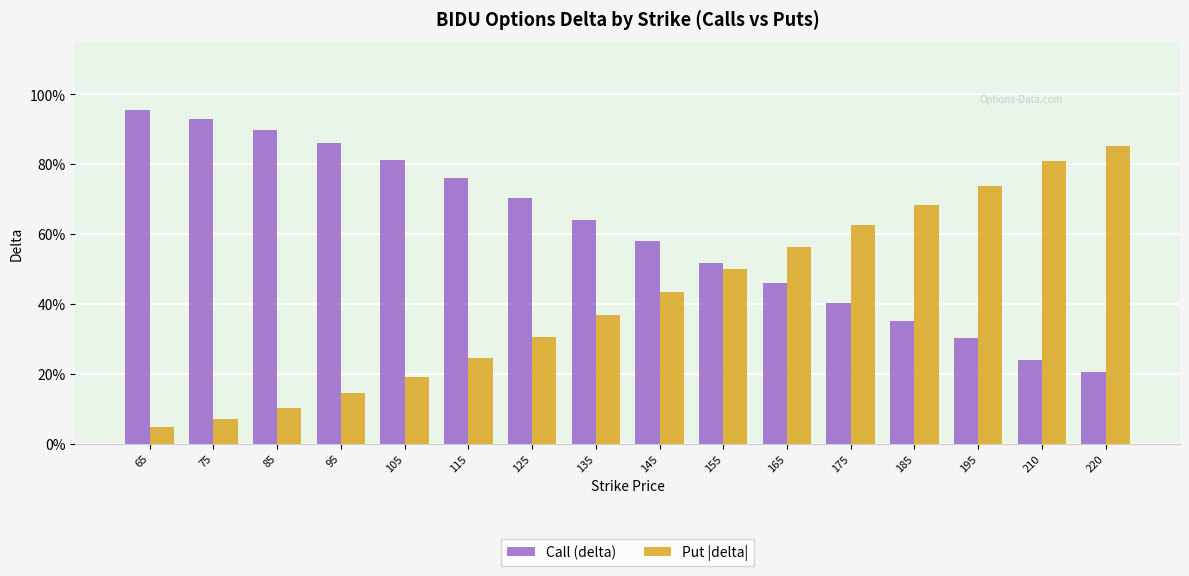

What value does the Call (delta) series have at 210?

0.2